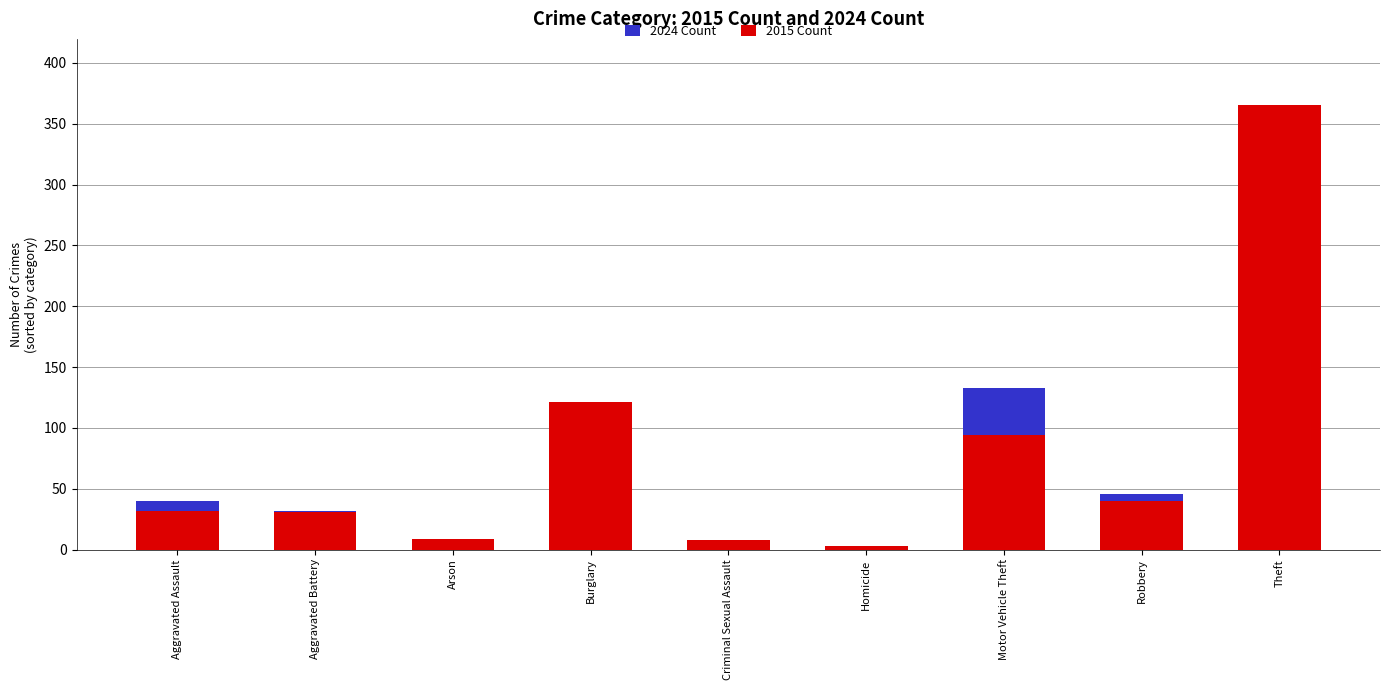

What is the total value across all series at Homicide?

6